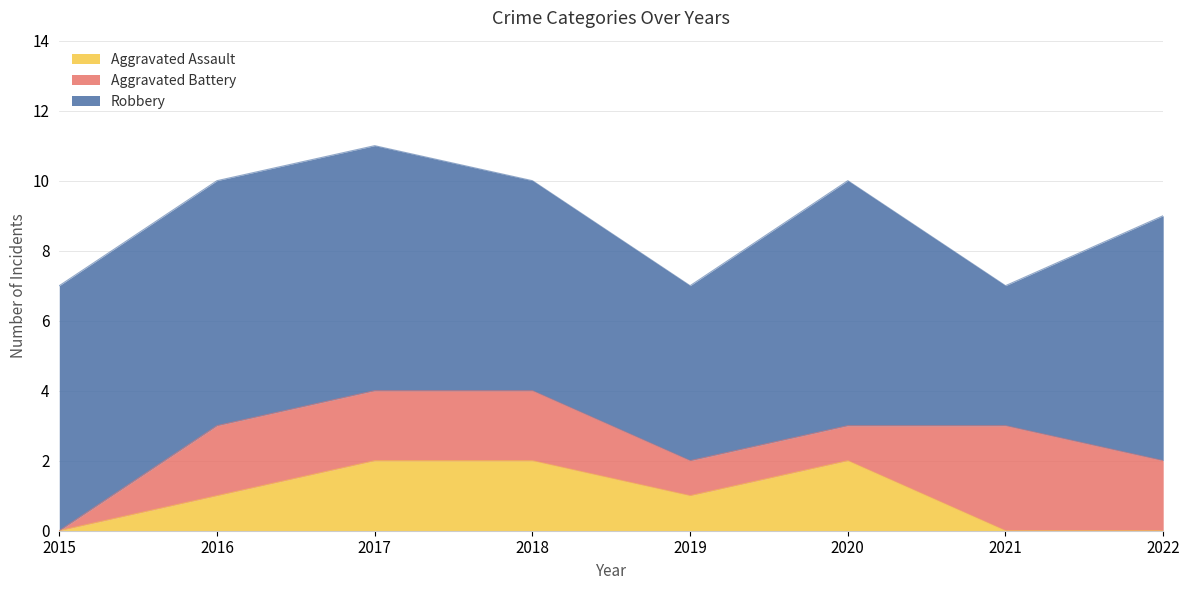

At which label does Aggravated Assault reach its minimum?

2015